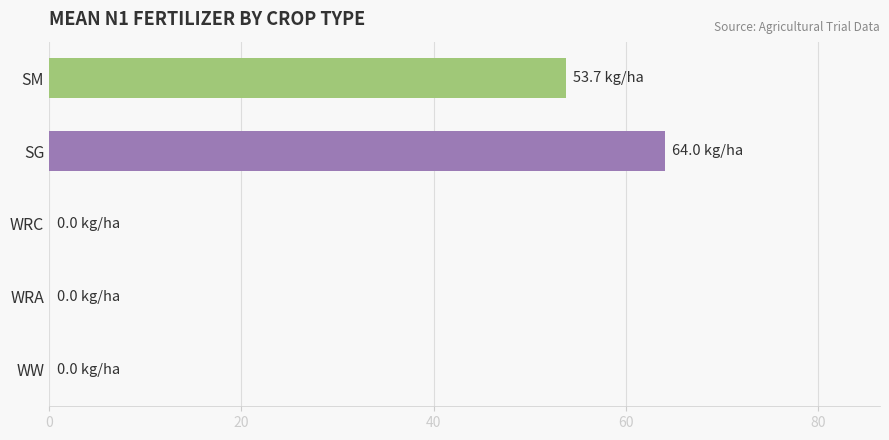

At which label is the value closest to 32?

SM